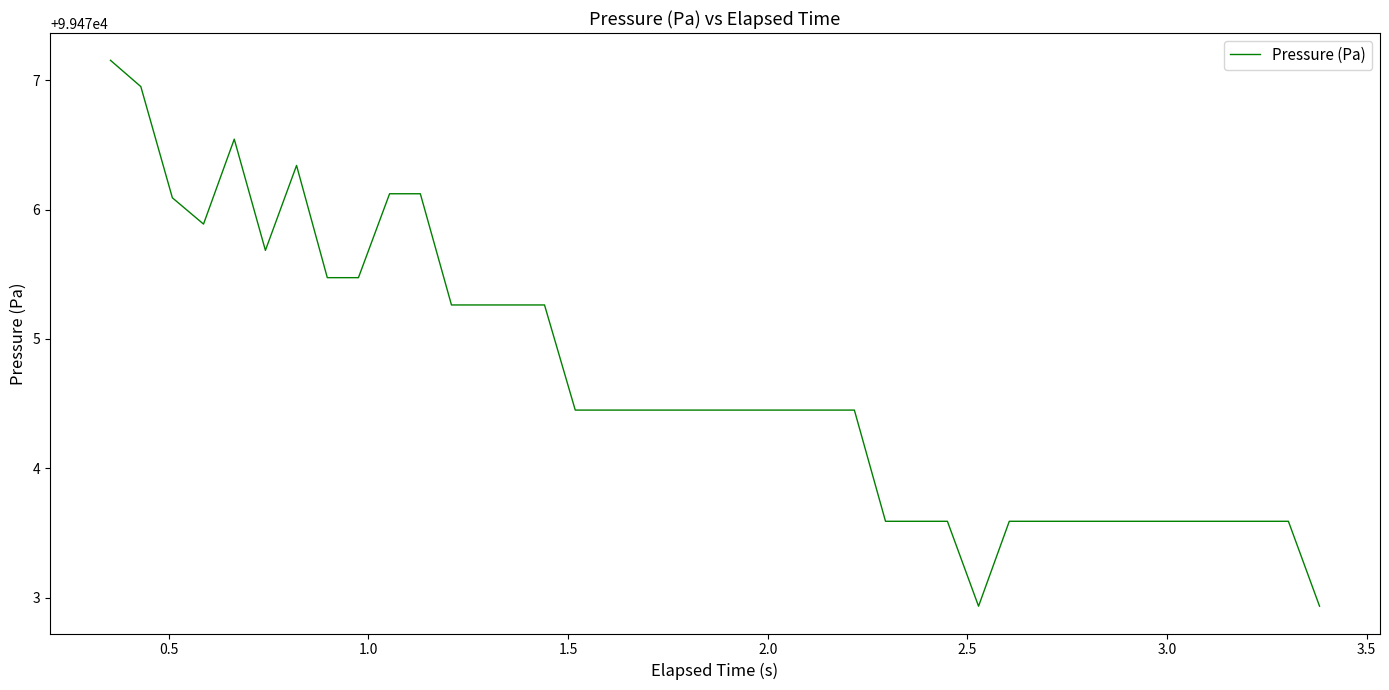

What is the difference between the maximum and minimum values?

4.2